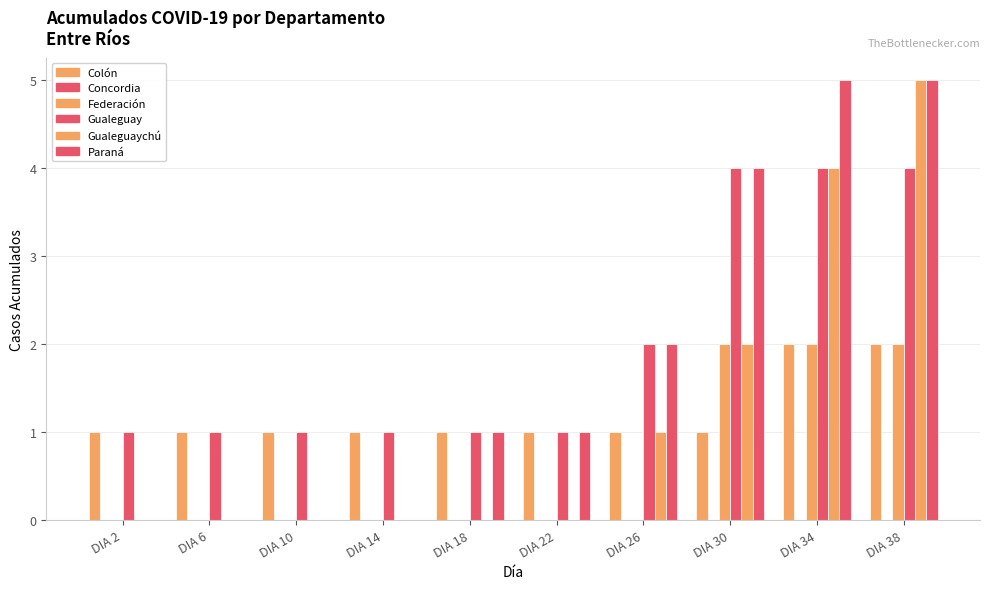

Which series has the widest spread of values?

Gualeguaychú